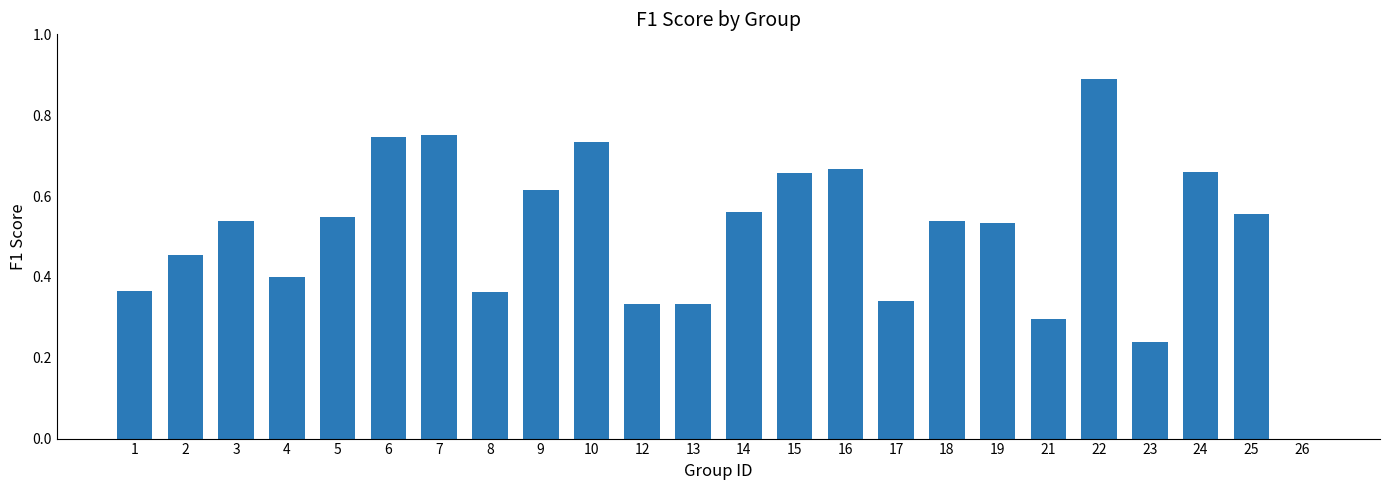

Which has a higher value, 7 or 23?

7